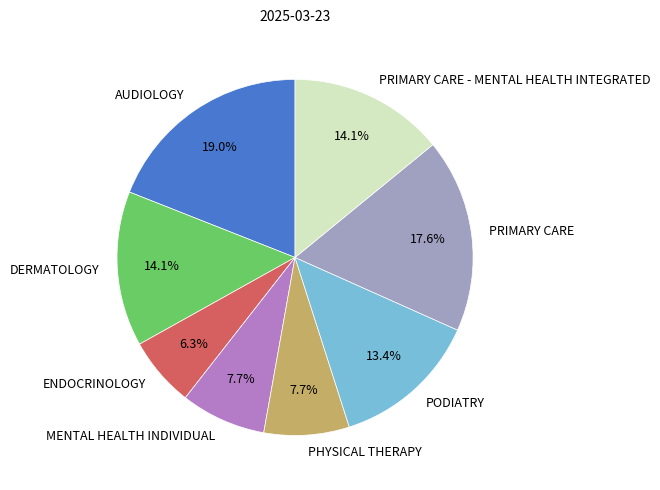

Which category has the smallest portion of the pie?

ENDOCRINOLOGY